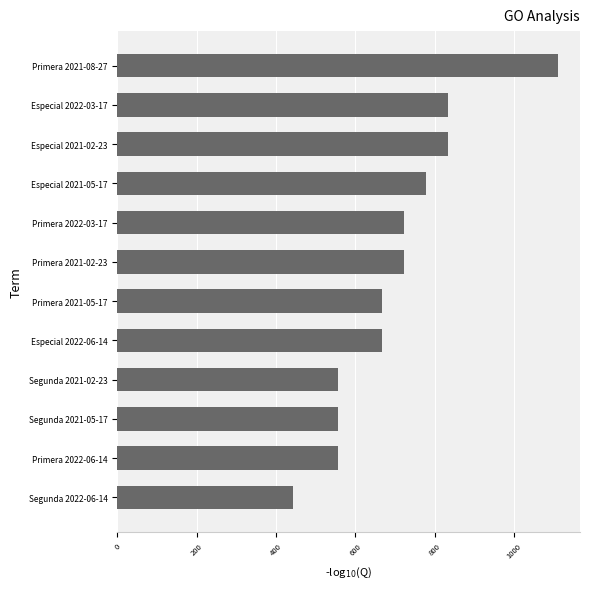

The value at Especial 2022-03-17 is 310. True or false?

False